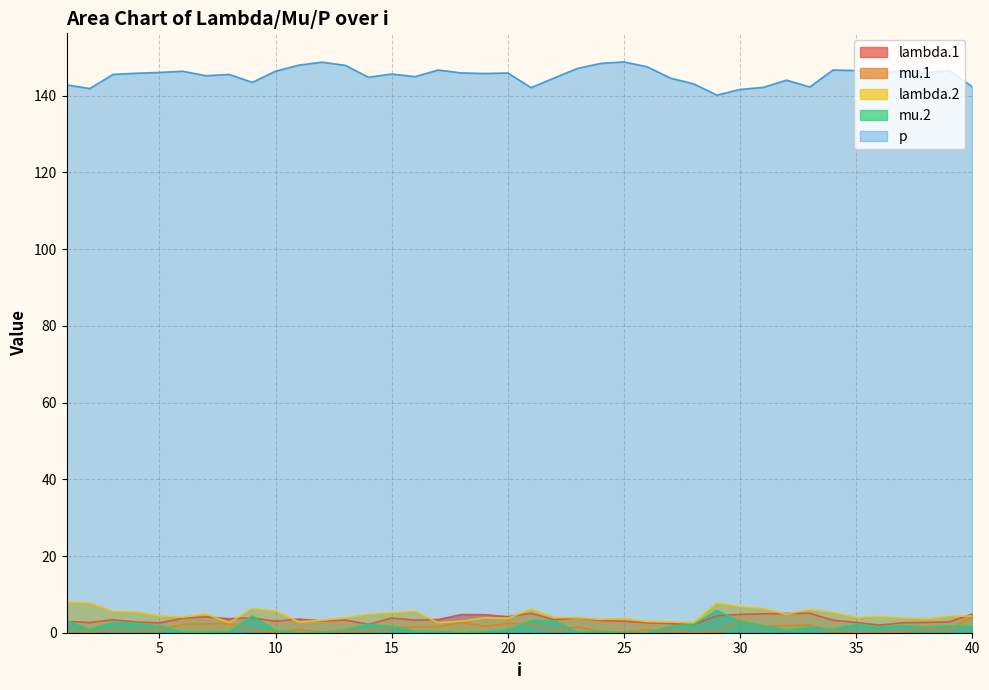

How many series are shown in this chart?

5